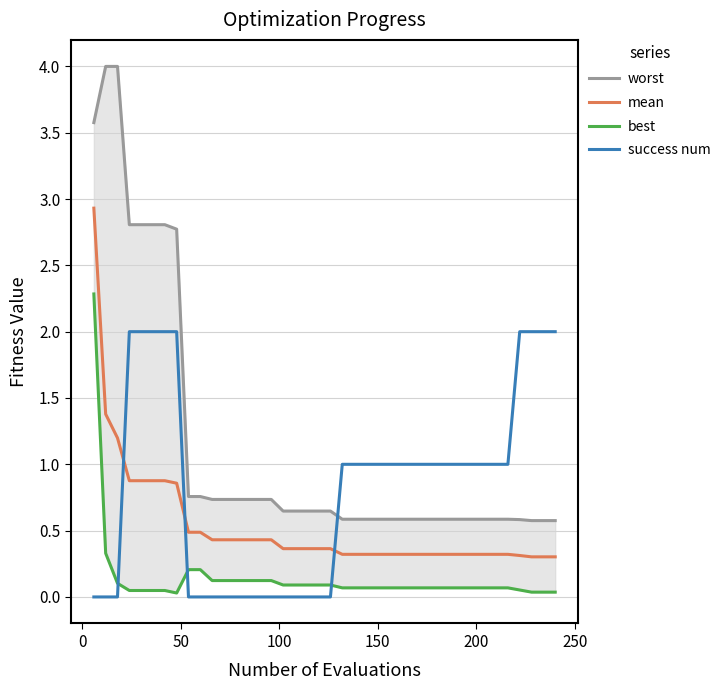

What is the highest value of the success num series?

2.0